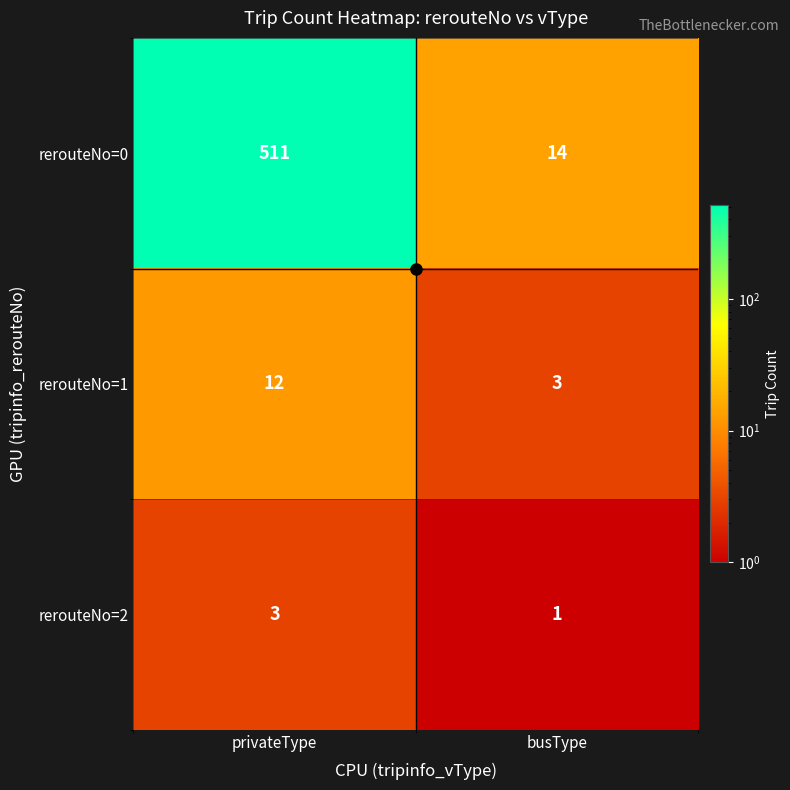

List the labels in order of rerouteNo=0 value, smallest first.

busType, privateType